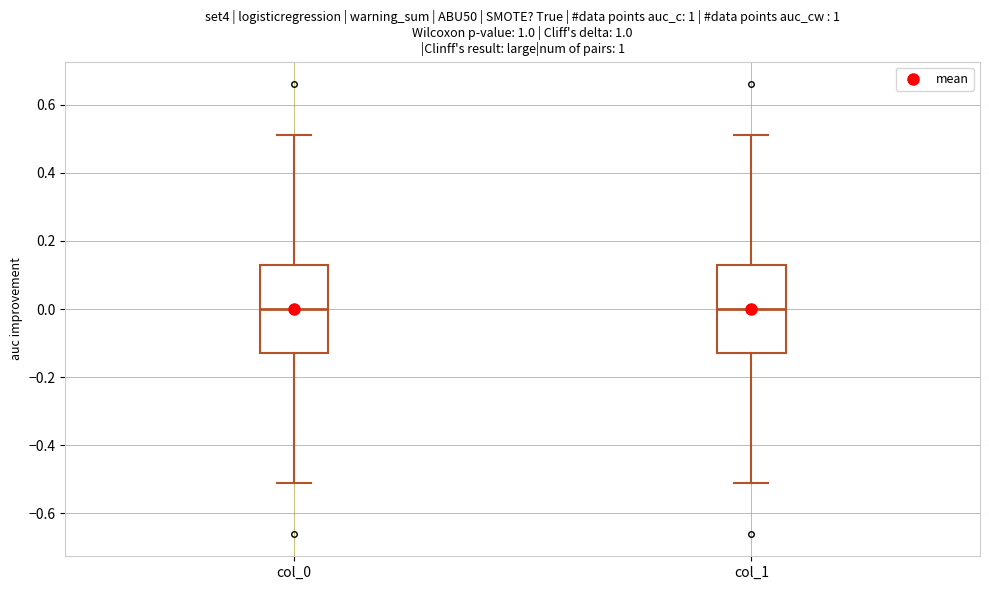

Where does the upper whisker of the box for col_1 end on the y-axis? The values are not printed on the chart, so give them approximately, as read against the axis.

0.52